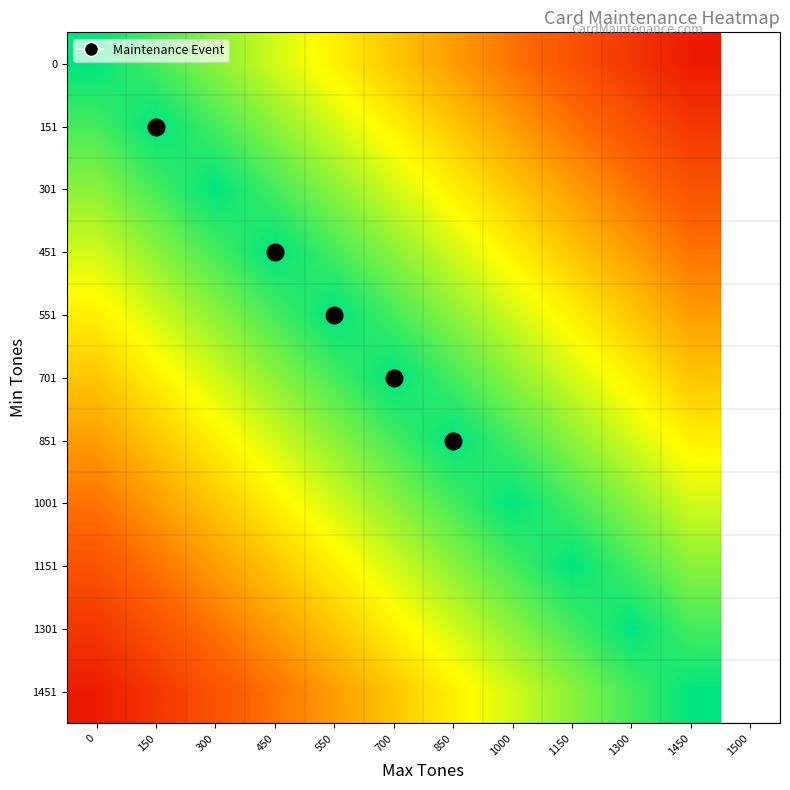

At 300, list the series in order from smallest to largest.

1451, 1301, 1151, 1001, 851, 701, 0, 551, 151, 451, 301